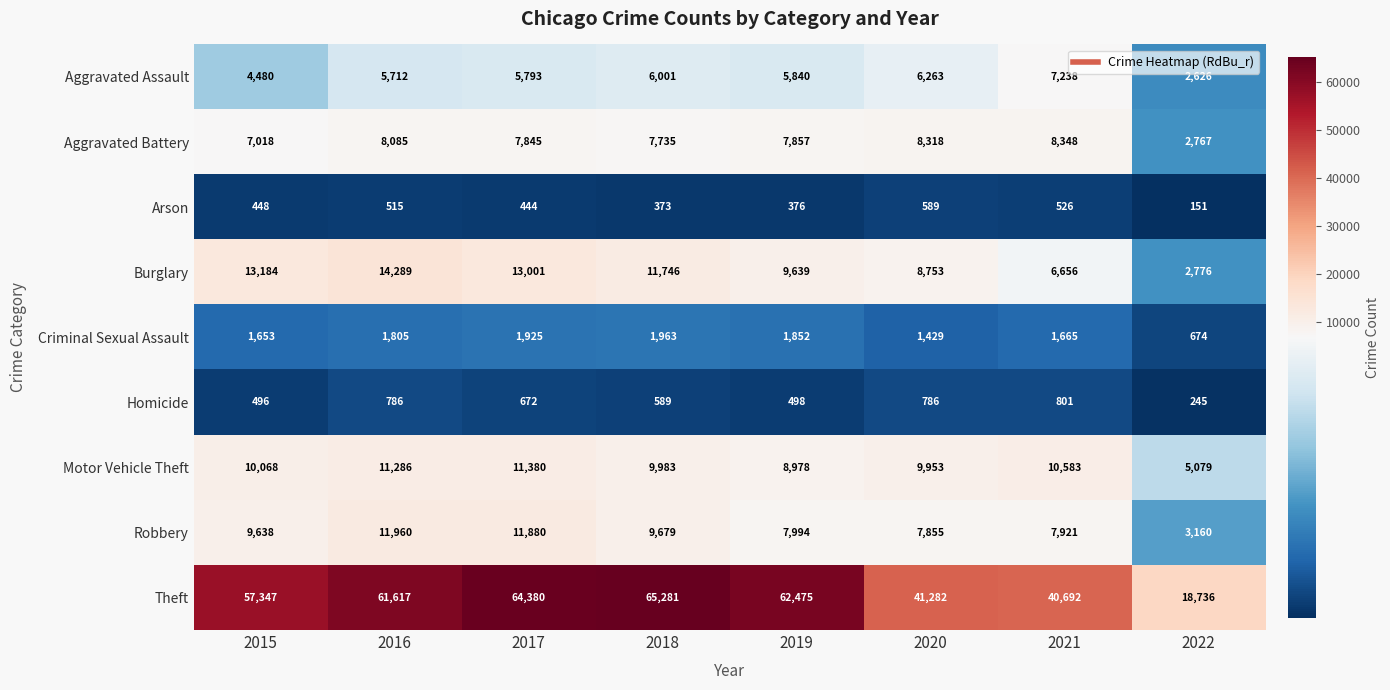

What is the approximate value of Aggravated Assault at 2017, to the nearest 50?

5800